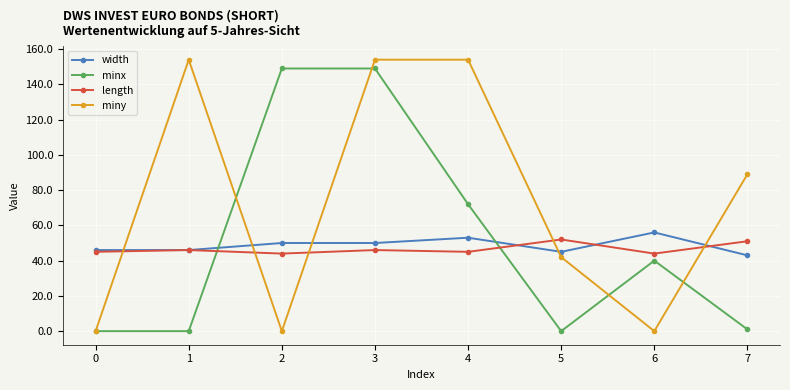

True or false: minx has a value of 0 at 5.

True